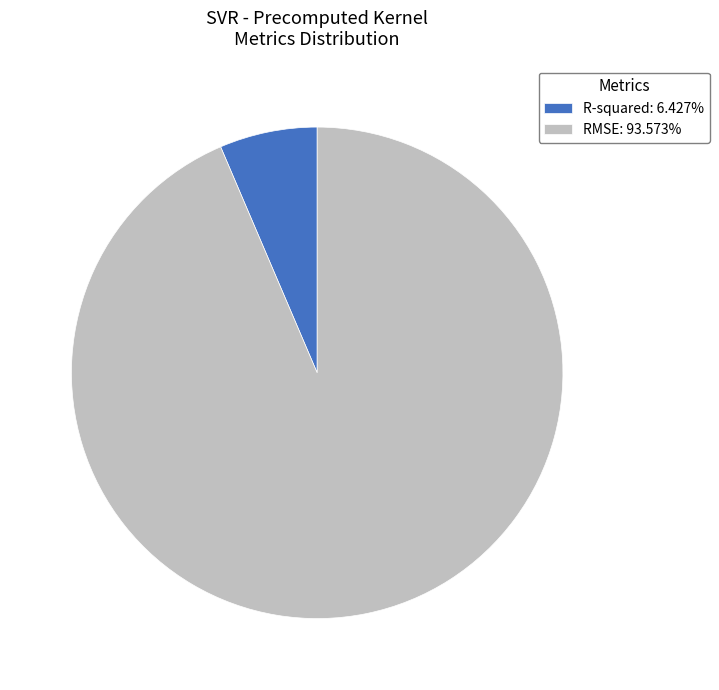

What is the smallest slice in the pie chart?

R-squared